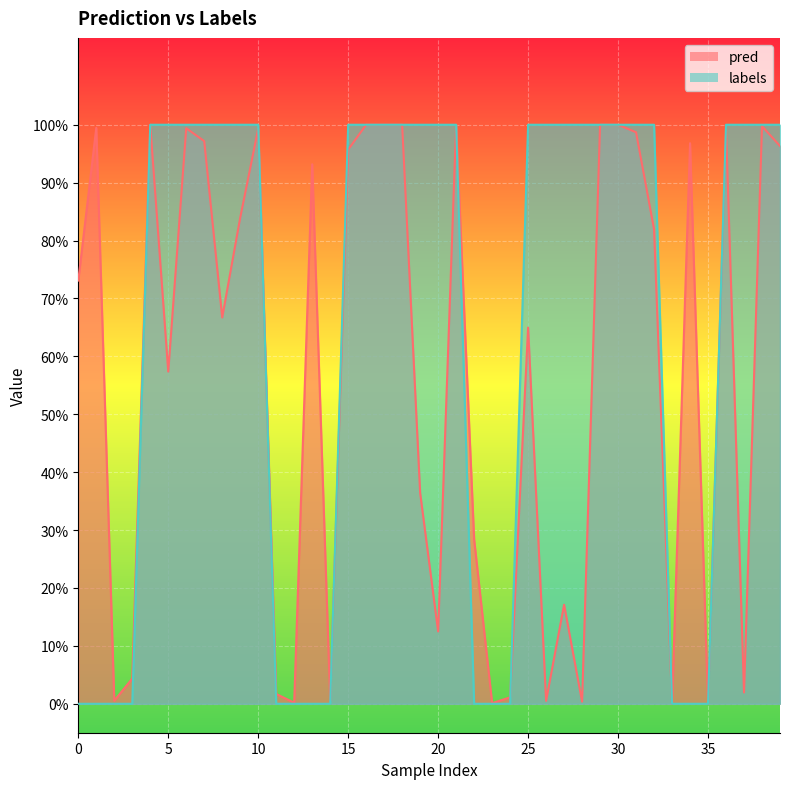

Is it true that pred equals 0.0 at 14?

True